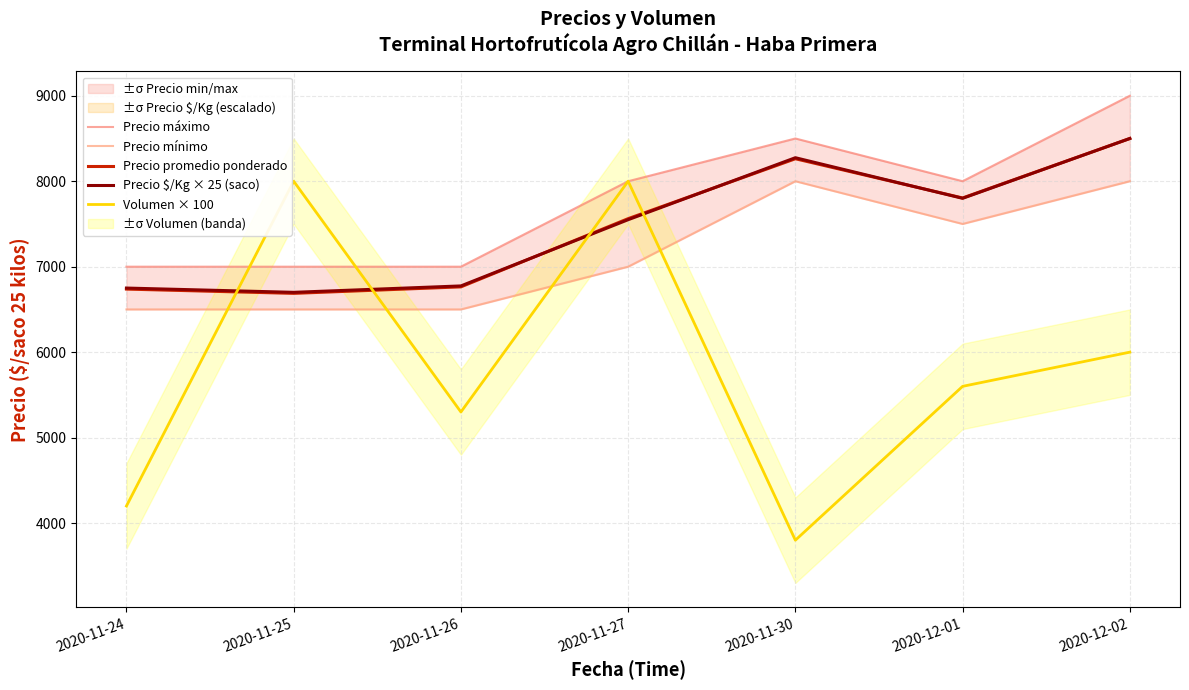

True or false: Volumen × 100 has a value of 1688 at 2020-11-24.

False